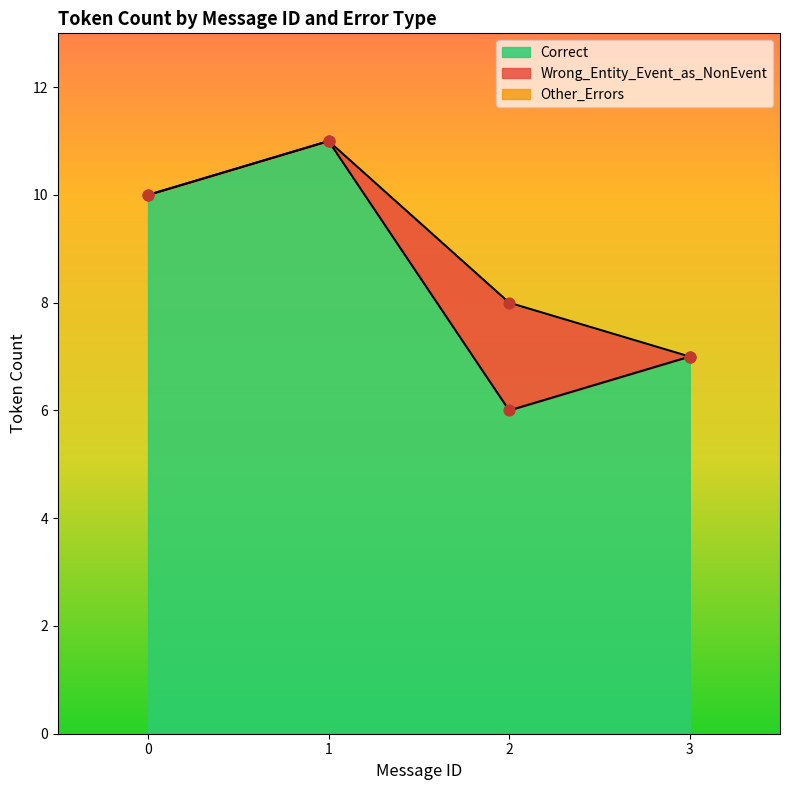

Which series contains the highest Y value?

Correct